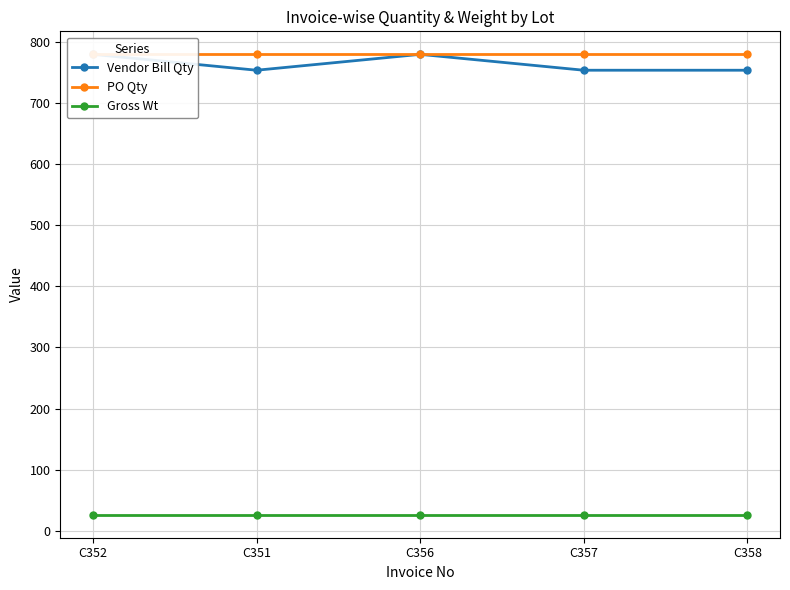

True or false: Gross Wt has more than 1 interior local peaks.

False